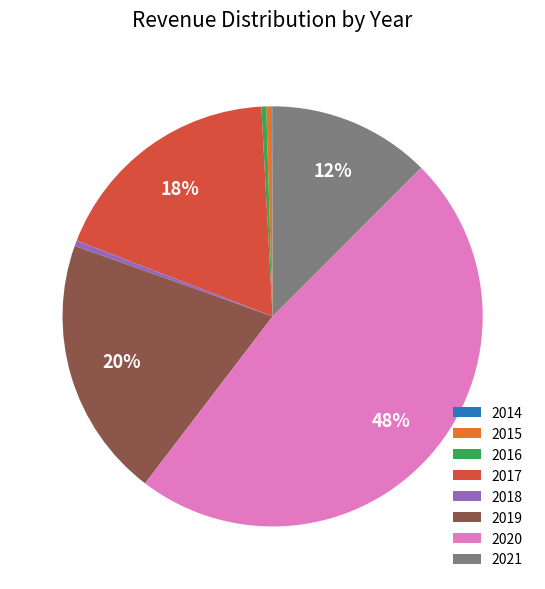

Is there any slice that represents more than half of the pie?

No